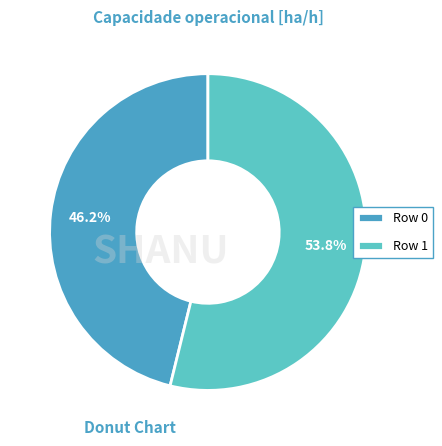

Does Row 1 represent more than half of the total?

Yes